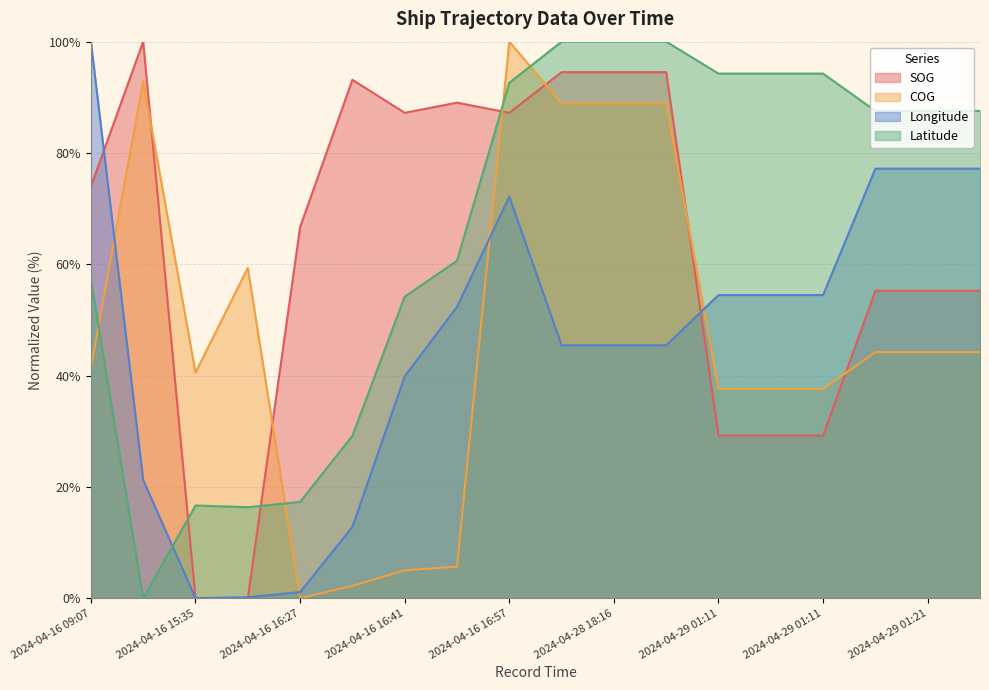

Which series has the largest range (max minus min)?

SOG